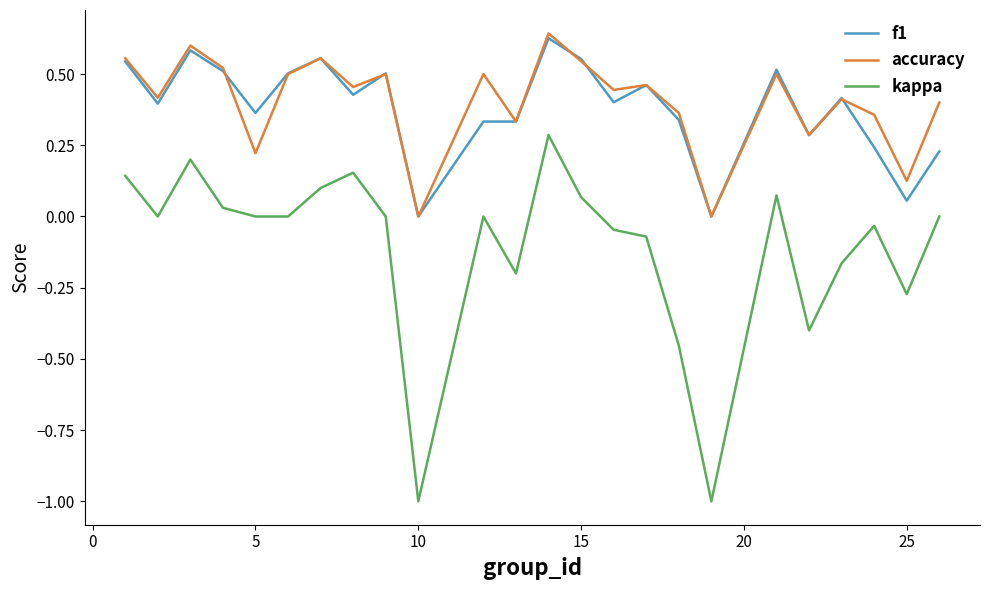

True or false: accuracy and kappa intersect in this chart.

False